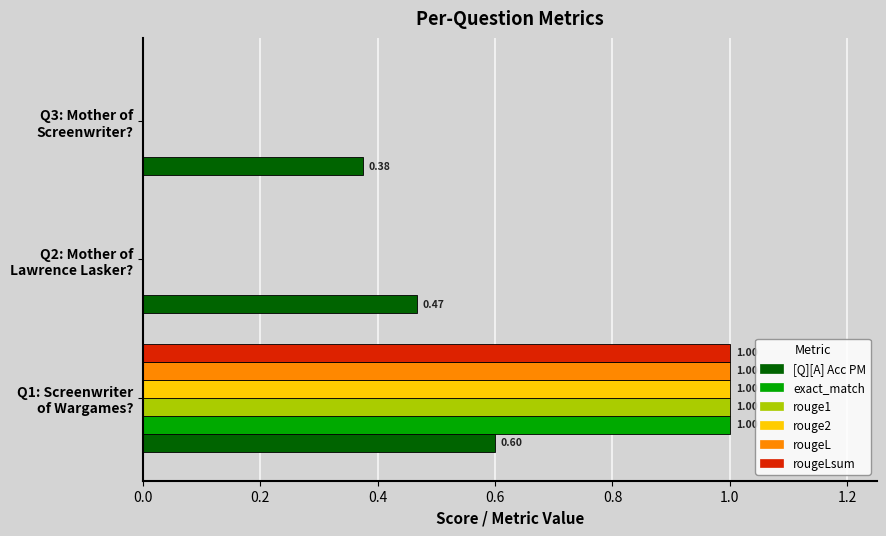

What is the sum of all rougeL values?

1.0